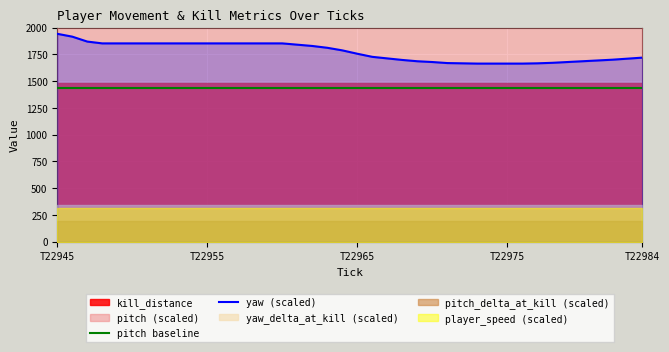

True or false: yaw (scaled) and pitch baseline cross at least once.

False